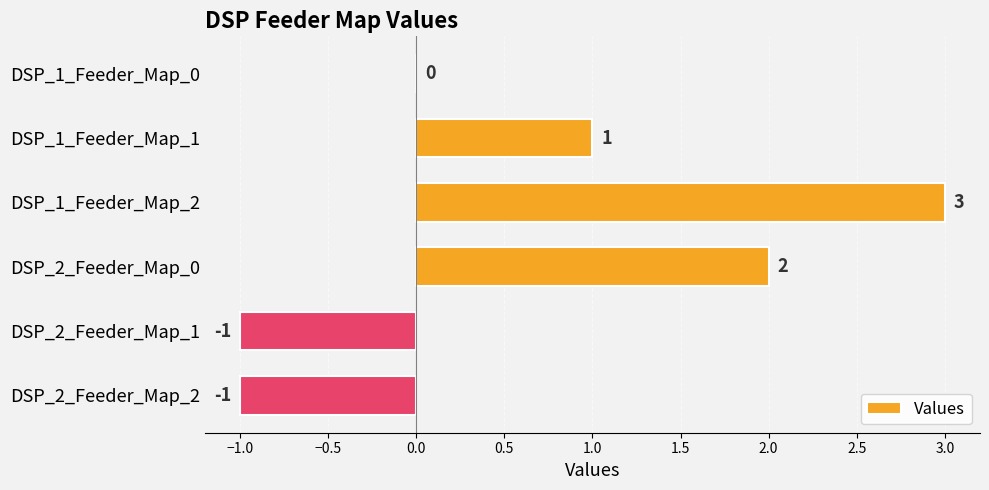

What is the sum of all values?

4